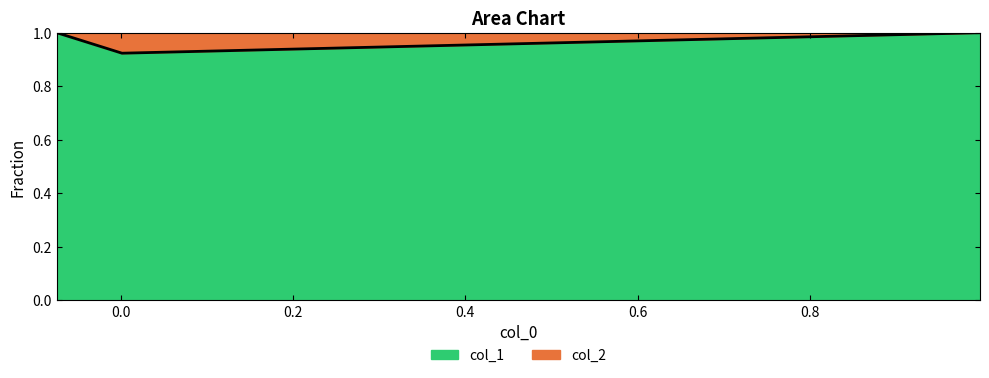

What is the greatest value displayed?

1.0